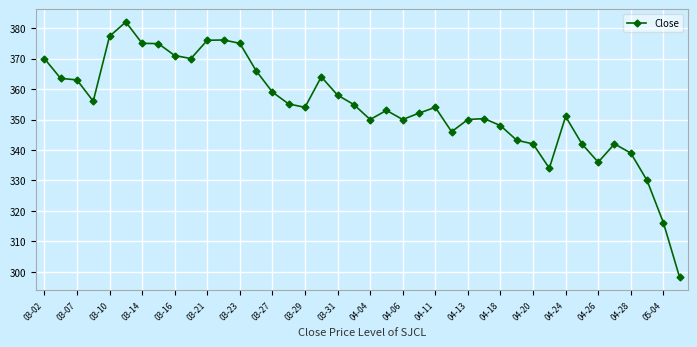

What is the value of the 33rd point from the left?

351.0